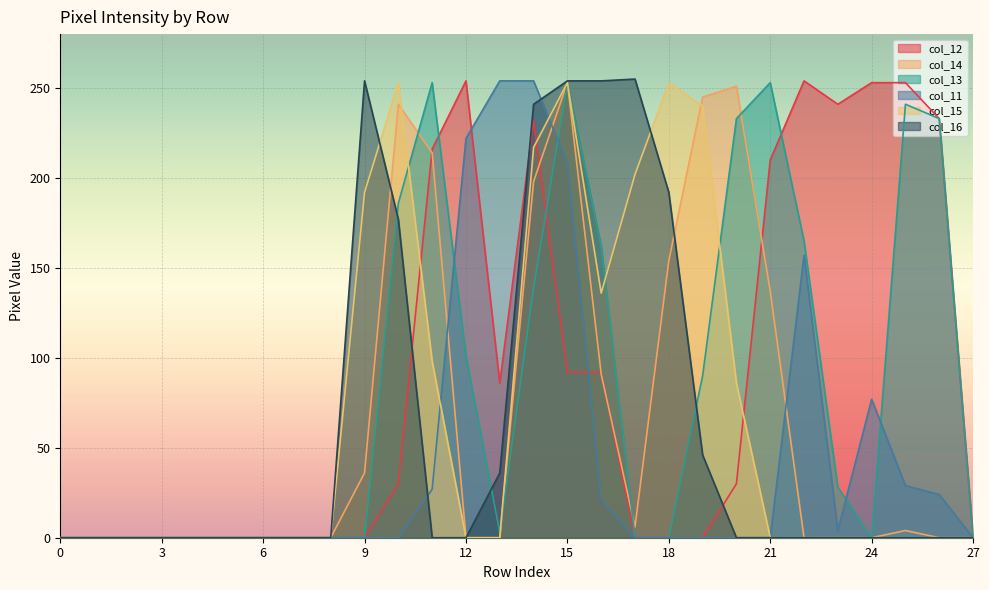

At how many categories does at least one series exceed 41?

18